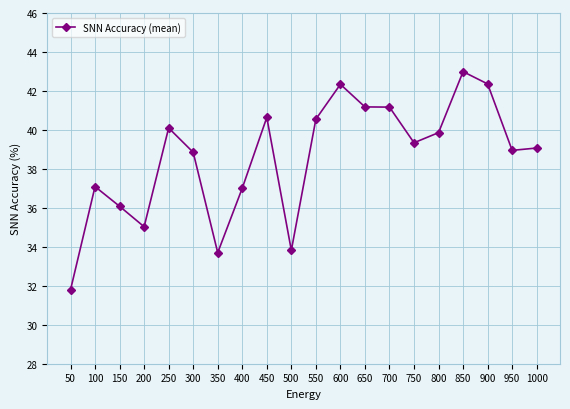

What is the difference between the maximum and minimum values?

11.2